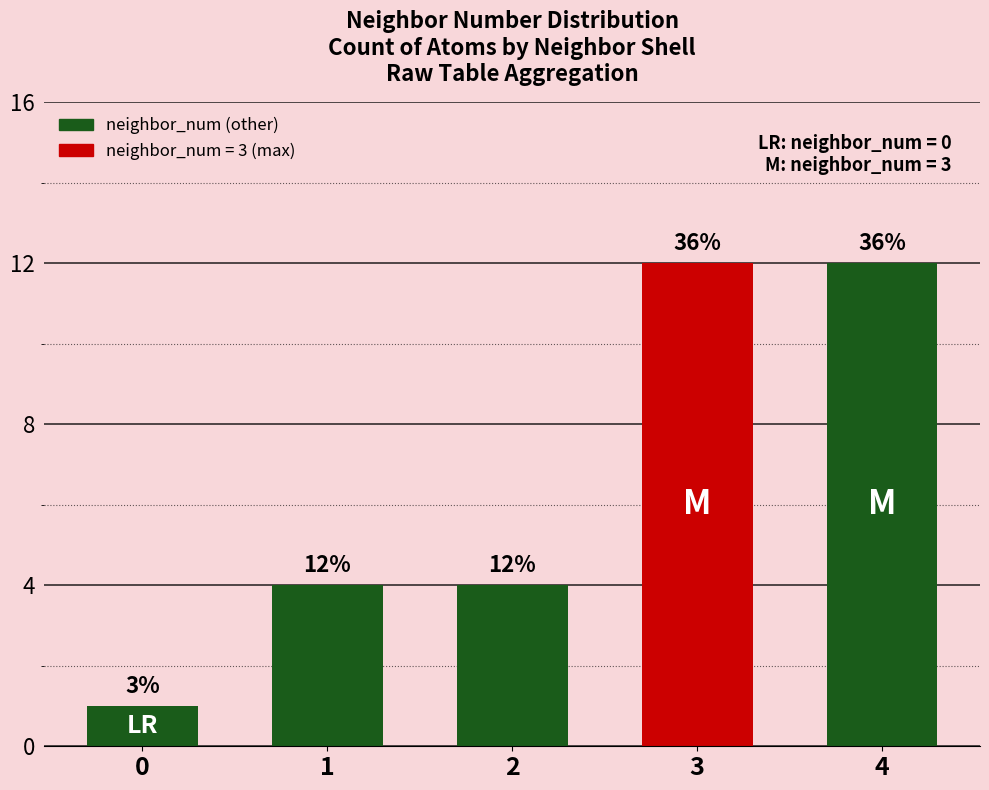

What is the sum of the values at 0 and 2?

5